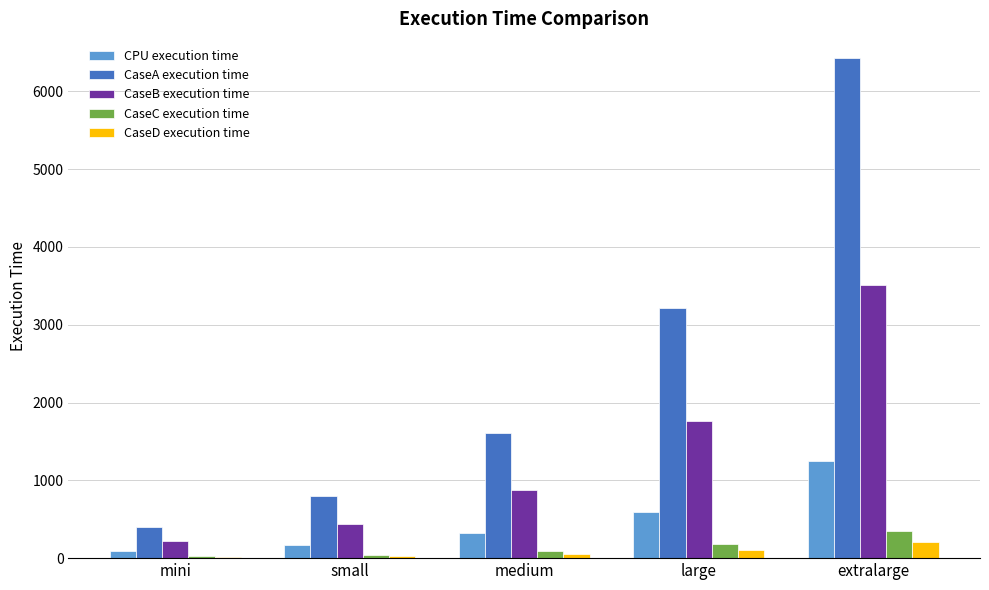

True or false: CaseA execution time has a value of 6424.6 at extralarge.

True